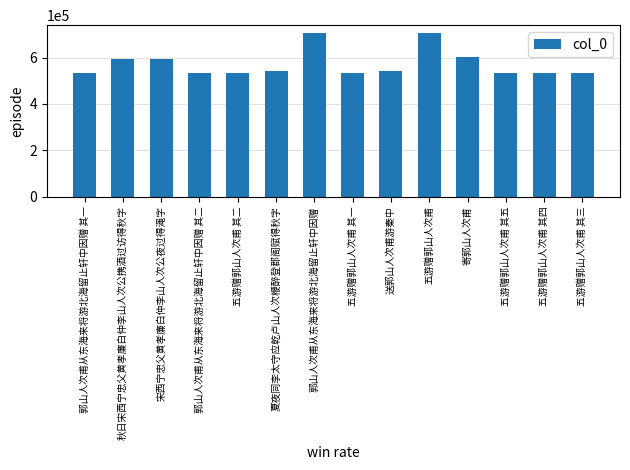

What is the greatest value displayed?

704471